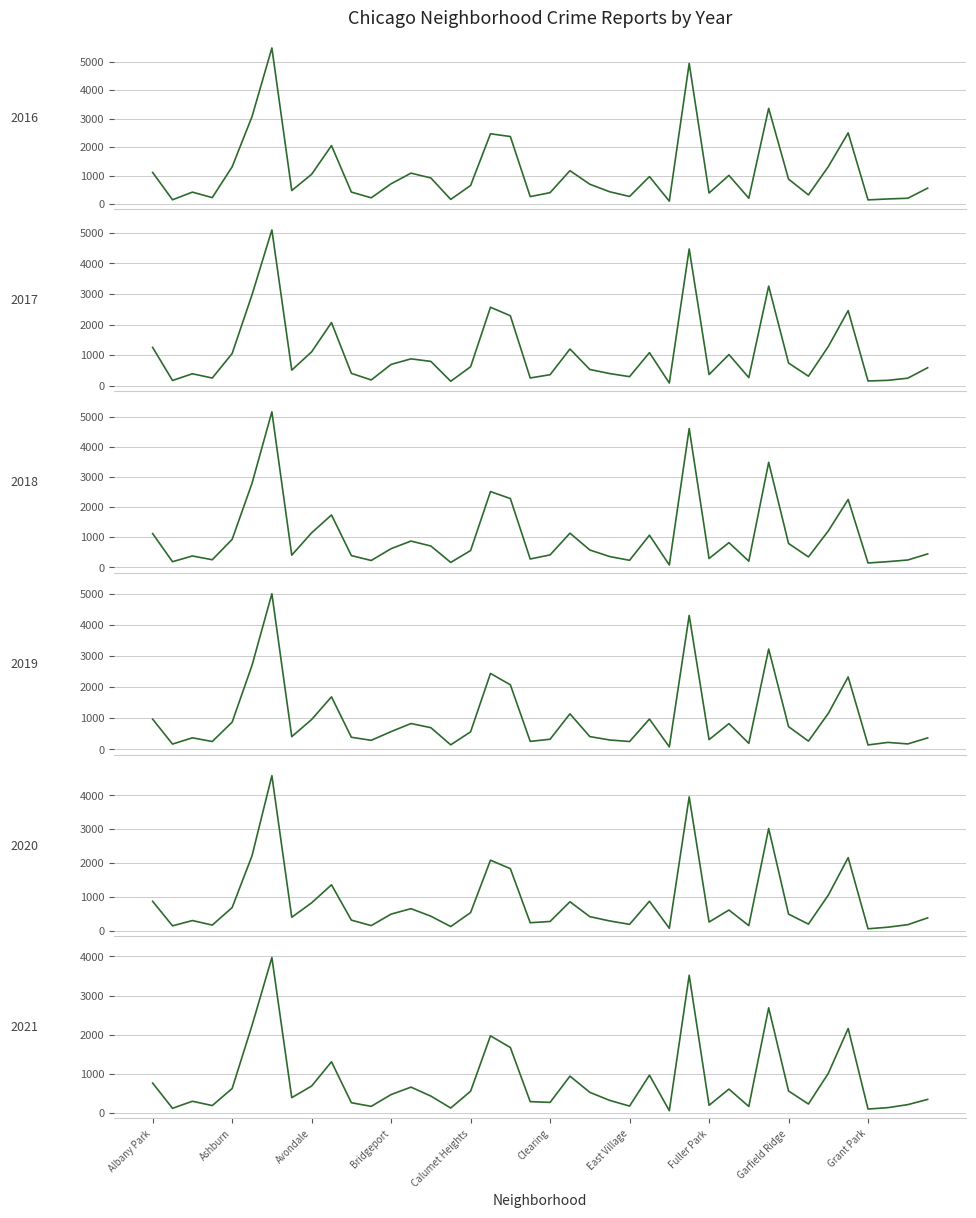

How many intersections are there between 2017 and 2018?

20